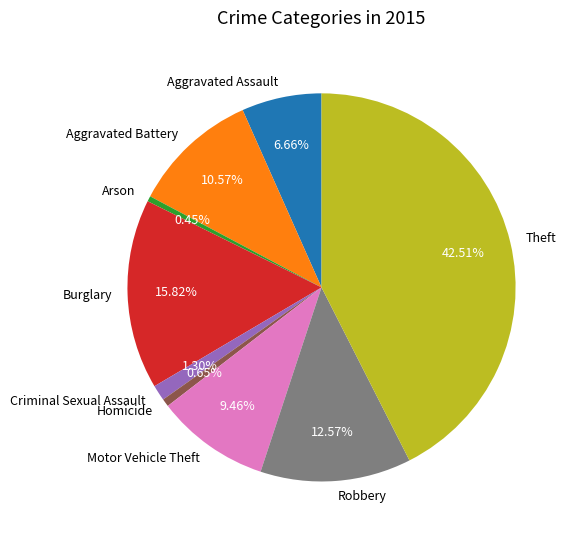

Which category has the biggest portion of the pie?

Theft